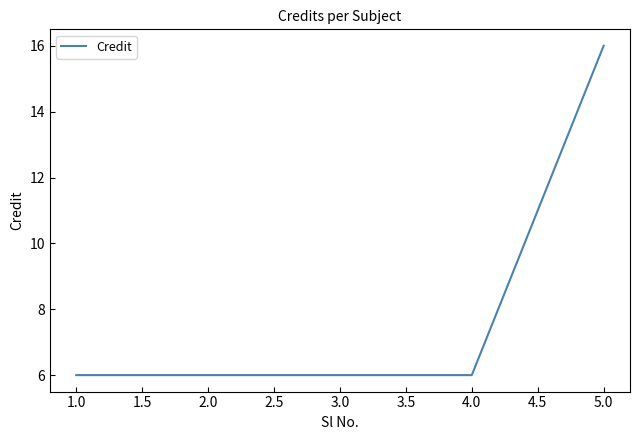

How many values are between 6 and 7?

4